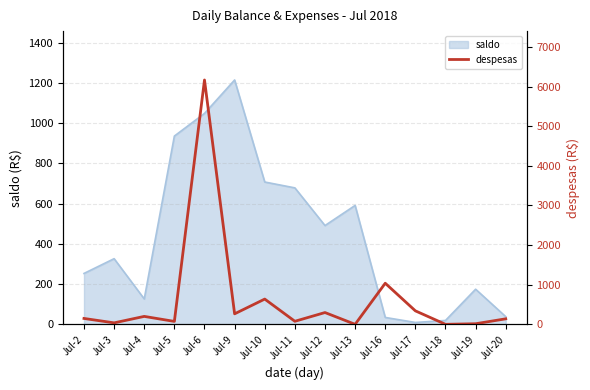

At which category does the chart reach its minimum across all series?

Jul-13